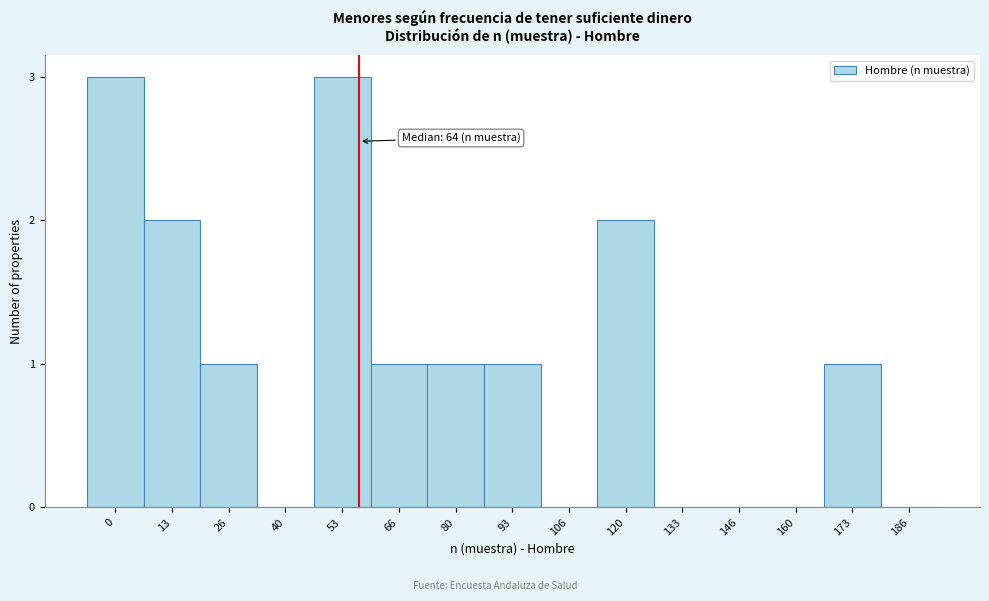

Reading left to right, list all the values displayed in this chart.

0=3	13=2	26=1	40=0	53=3	66=1	80=1	93=1	106=0	120=2	133=0	146=0	160=0	173=1	186=0